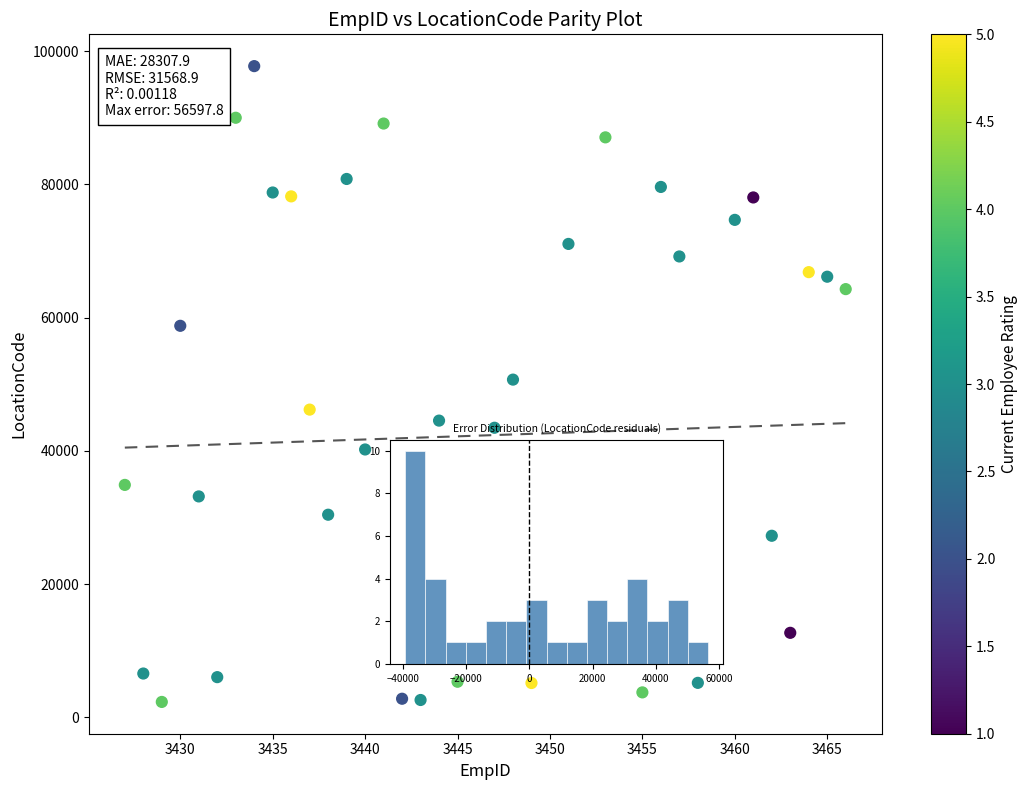

What is the range of X values (max minus min)?

39